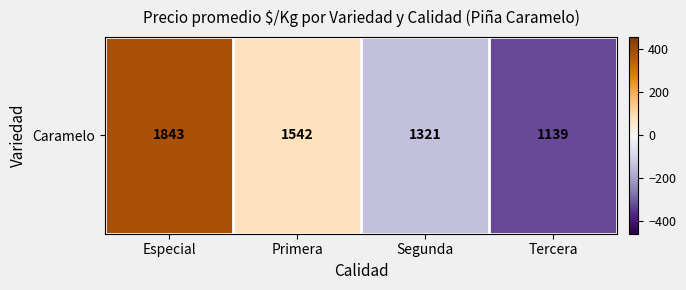

What is the change in value from Especial to Segunda?

-521.2